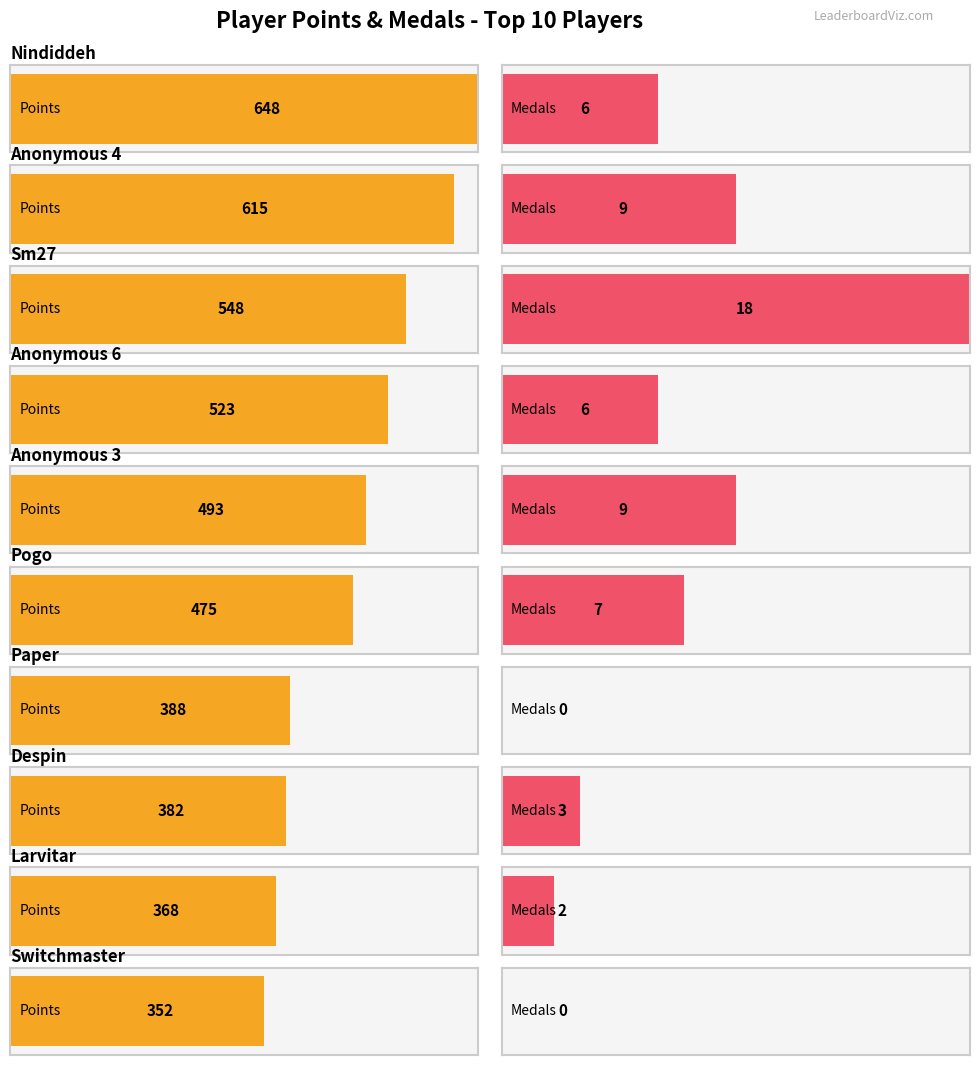

How many groups of bars are there?

10